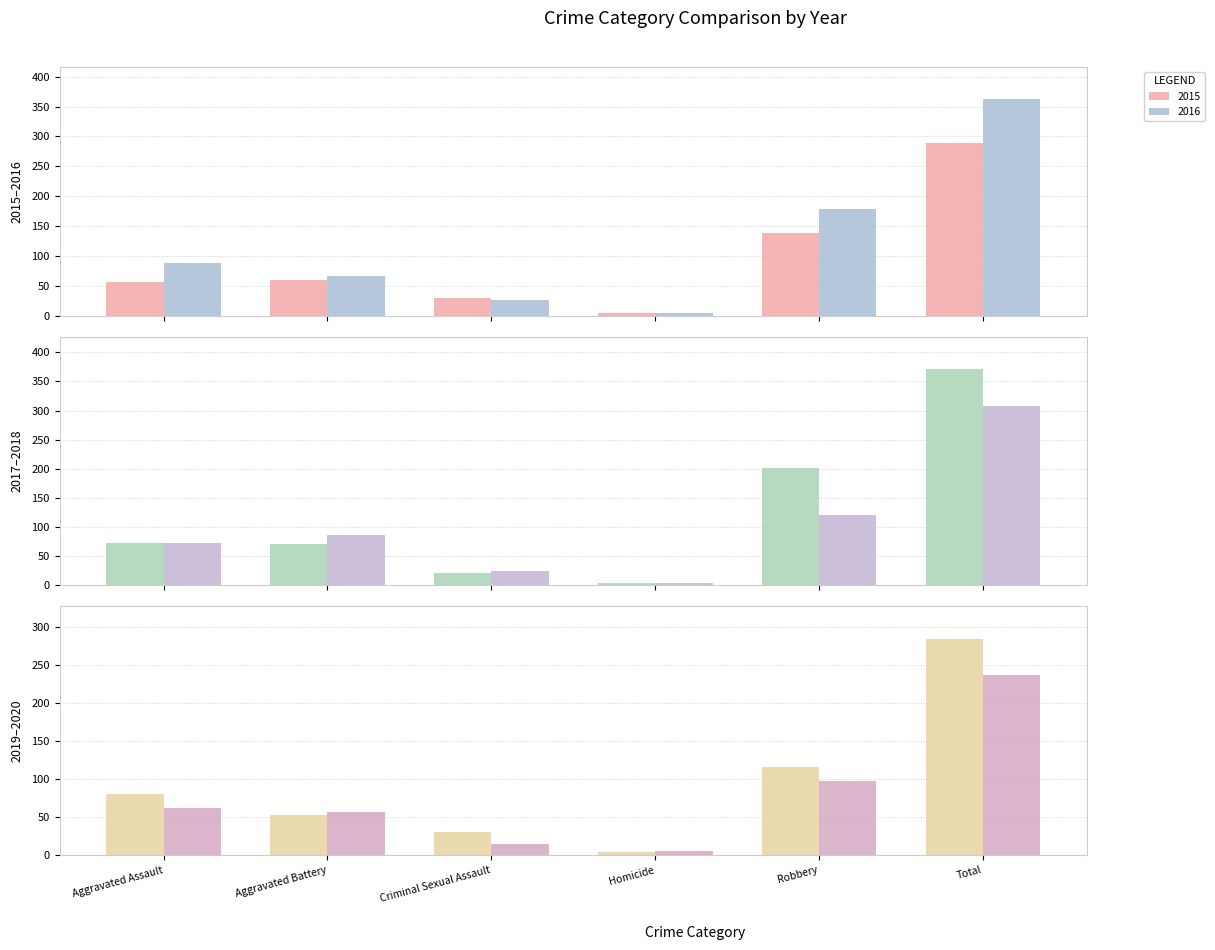

Which category has the lowest value in the 2018 series?

Homicide